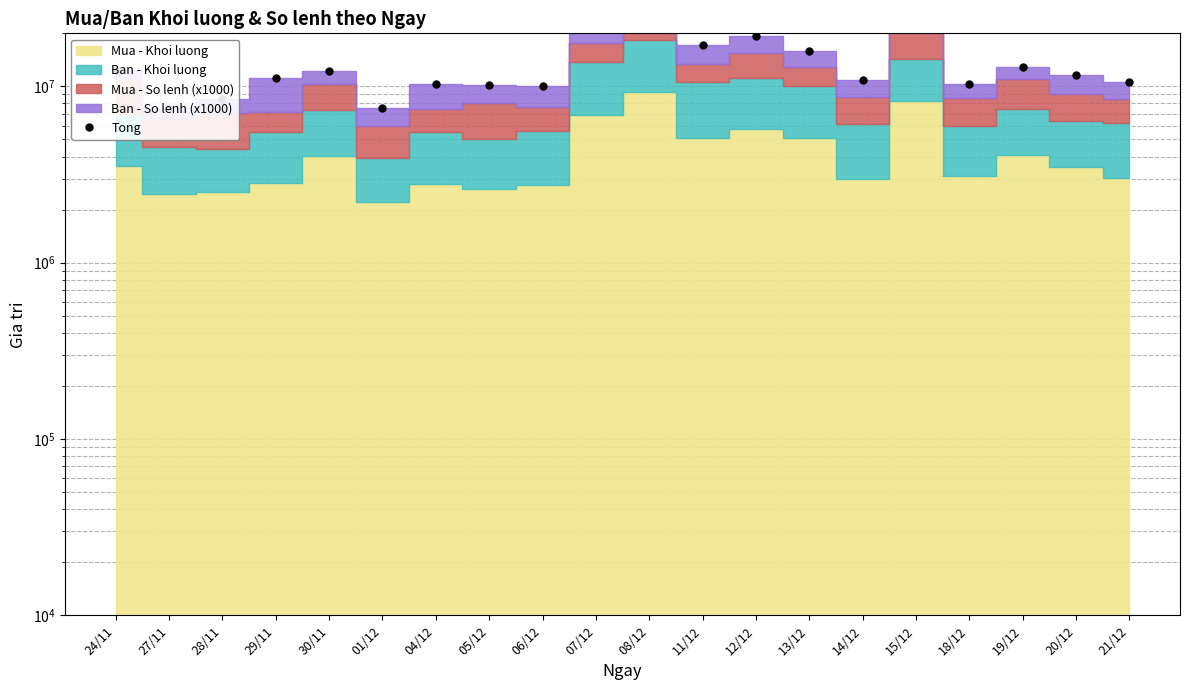

List the labels in order of value, smallest first.

01/12, 27/11, 28/11, 06/12, 05/12, 18/12, 04/12, 21/12, 14/12, 29/11, 20/12, 30/11, 24/11, 19/12, 13/12, 11/12, 12/12, 07/12, 15/12, 08/12